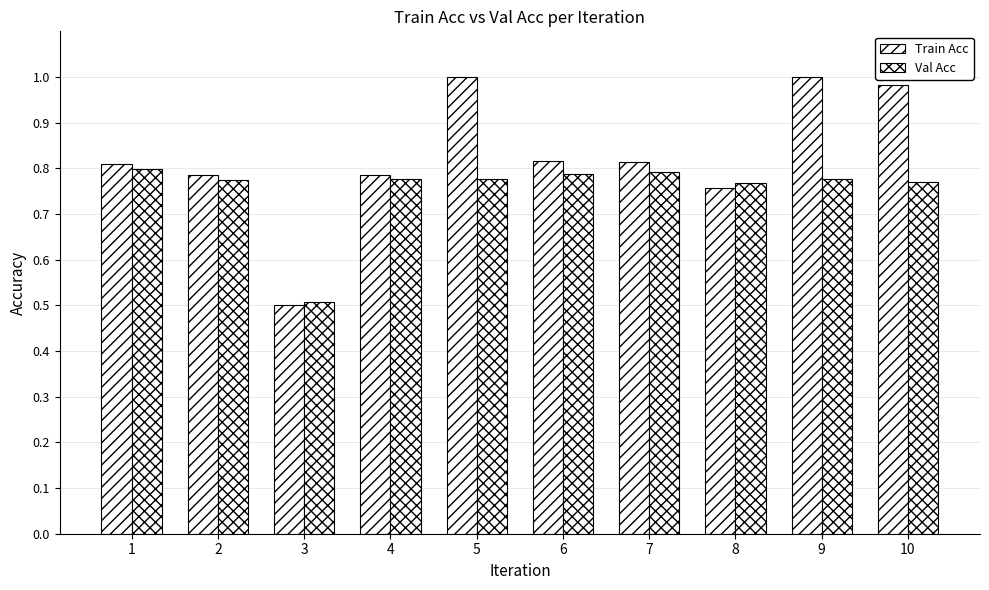

Are the bars grouped side by side (vs. stacked)?

Yes